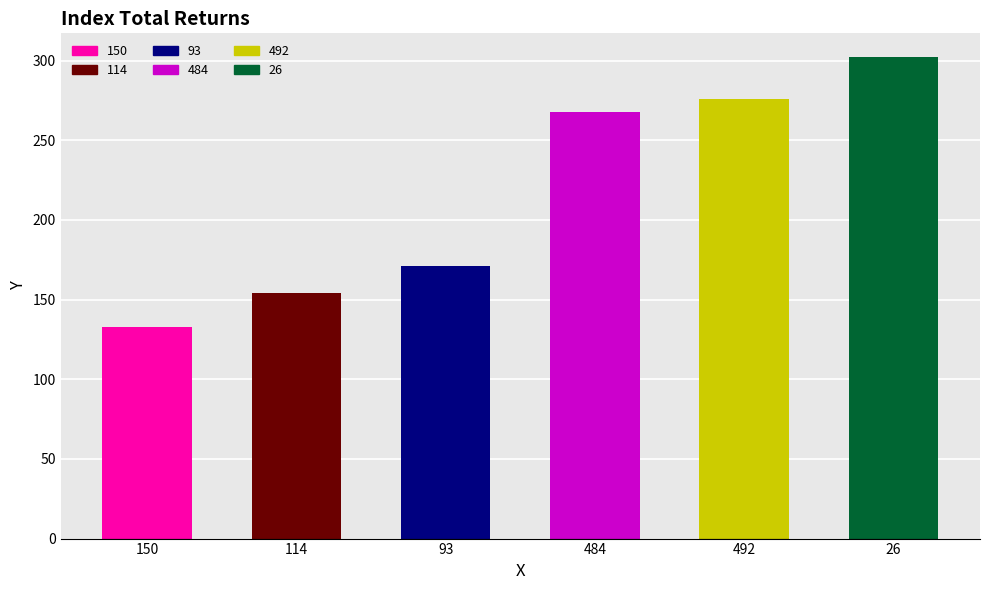

Rank the categories by value from highest to lowest.

26, 492, 484, 93, 114, 150